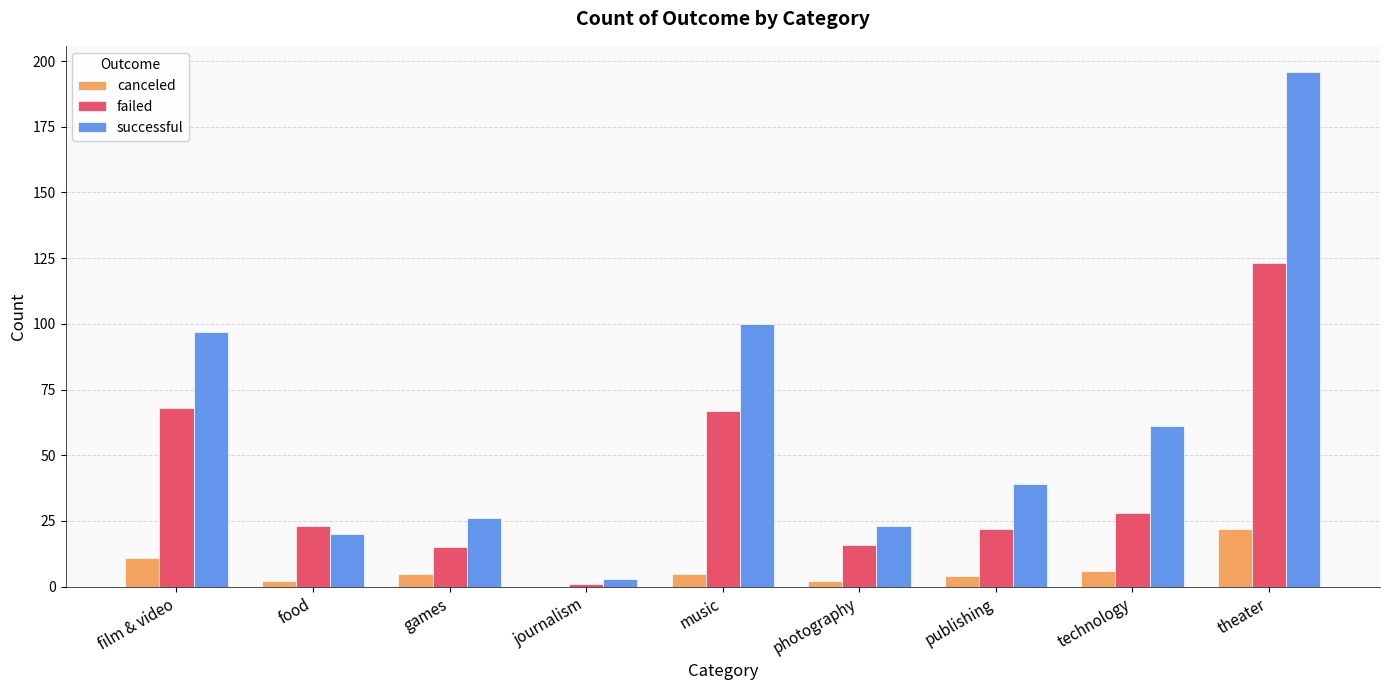

What is the average value of the failed series?

40